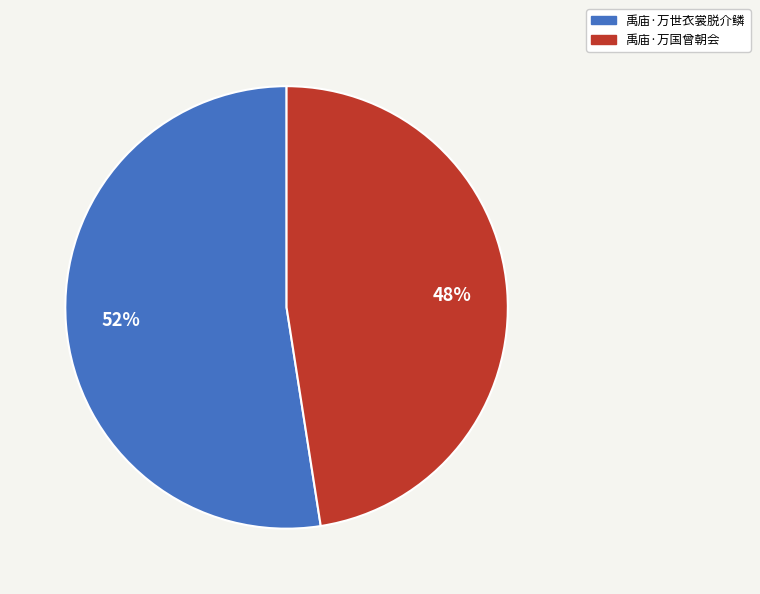

True or false: 禹庙·万国曾朝会 accounts for 40% of the total.

False